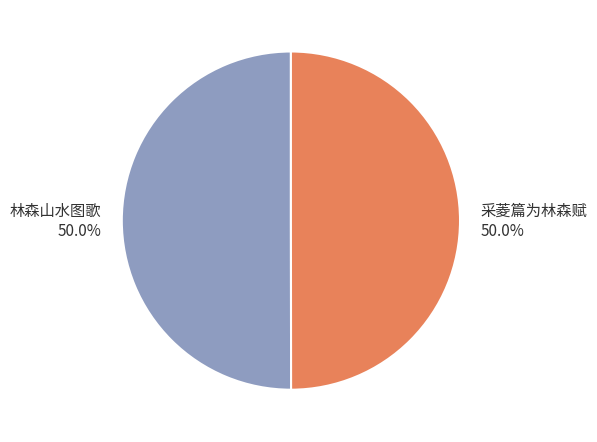

Is the sum of 林森山水图歌 and 采菱篇为林森赋 greater than half?

Yes